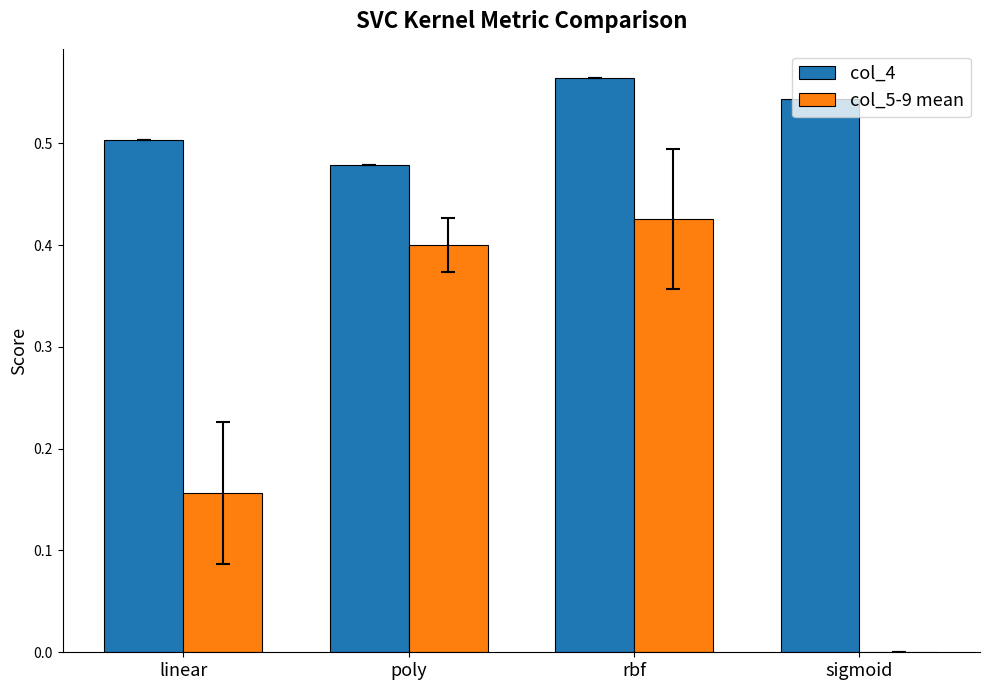

True or false: col_5-9 mean has a value of 0.6 at poly.

False